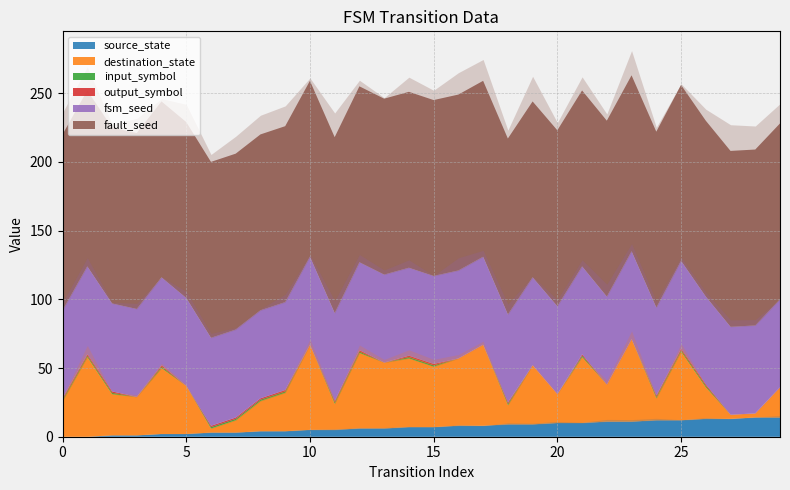

How many series are shown in this chart?

6